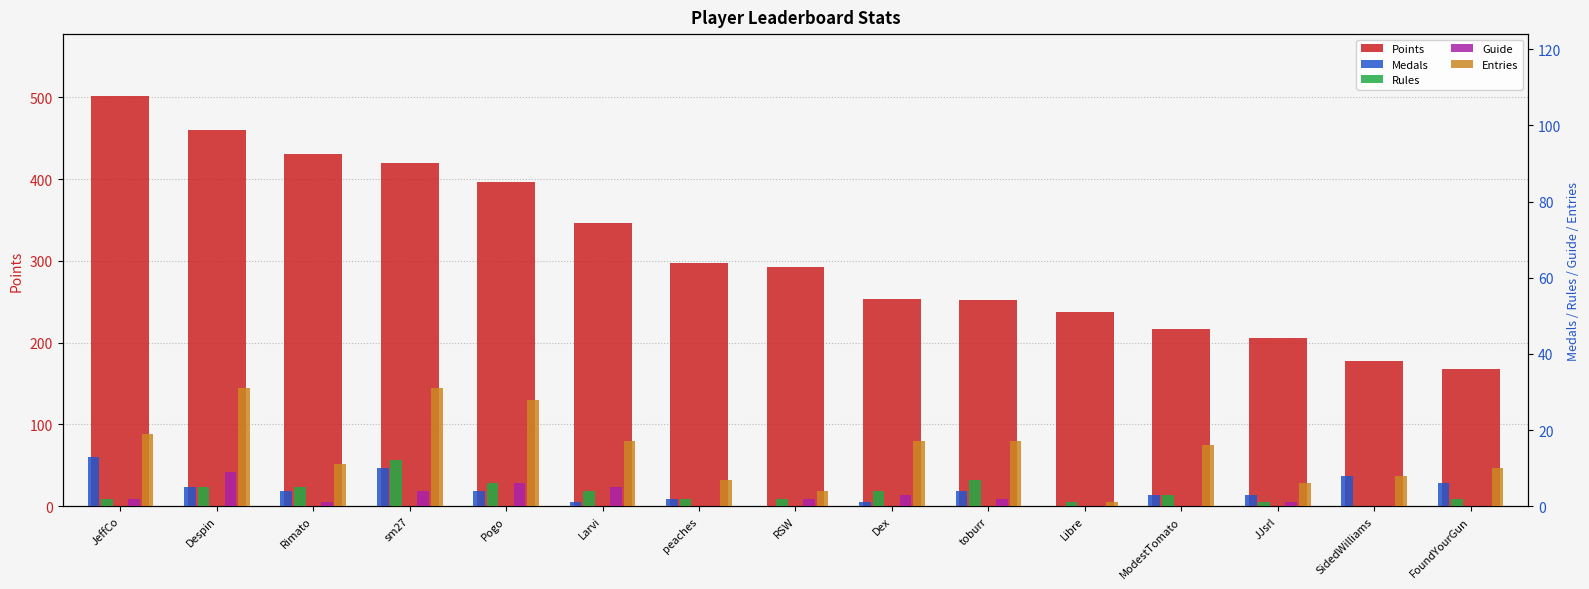

The value of Points at Dex is 253. True or false?

True